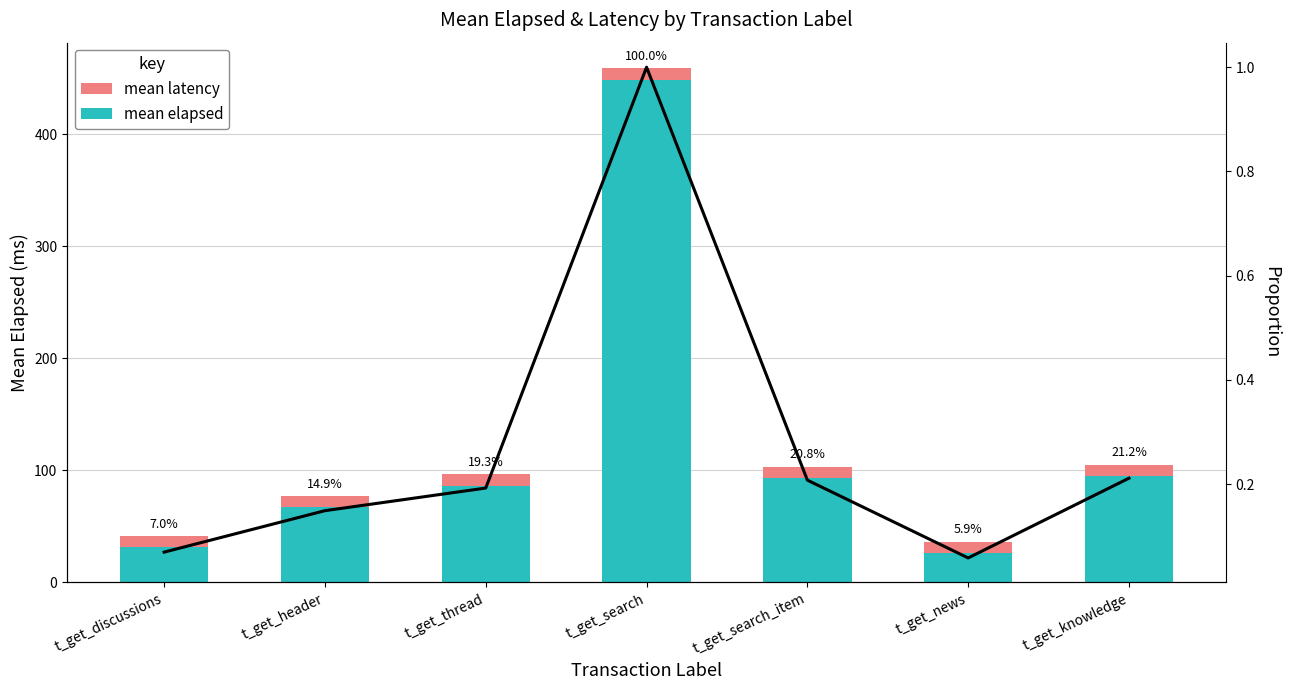

What is the sum of all mean elapsed values?

848.4